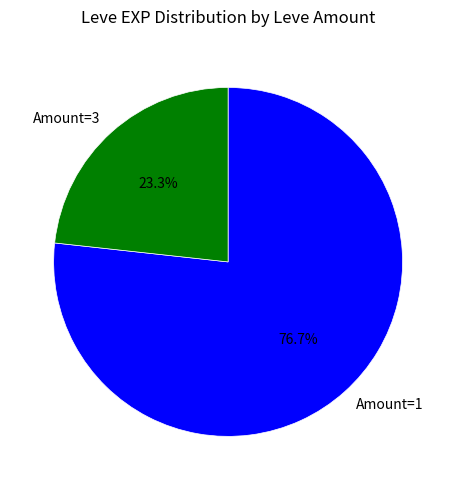

Which category has the biggest portion of the pie?

Amount=1